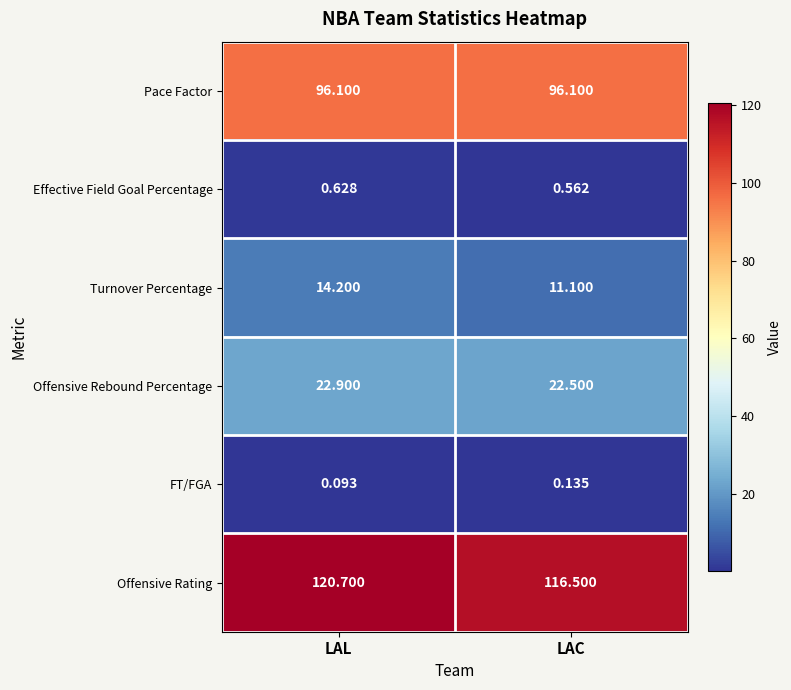

Which series has the largest range (max minus min)?

Offensive Rating